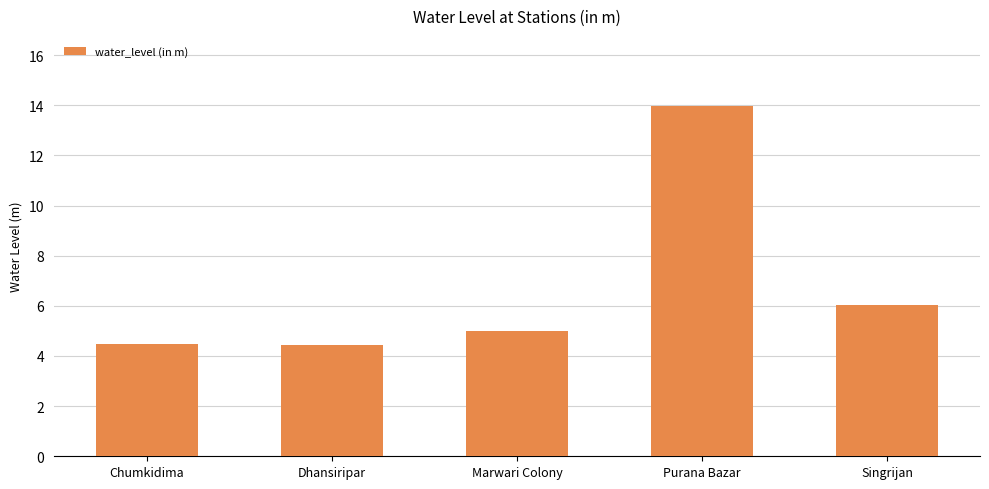

What is the difference between the maximum and minimum values?

9.5